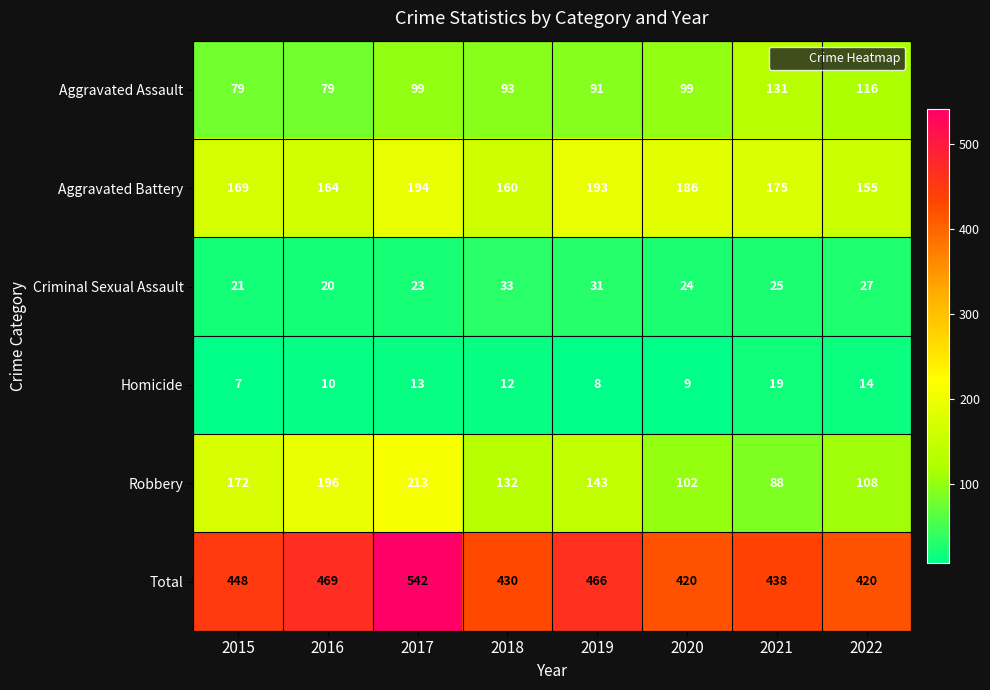

Which series has the largest range (max minus min)?

Robbery